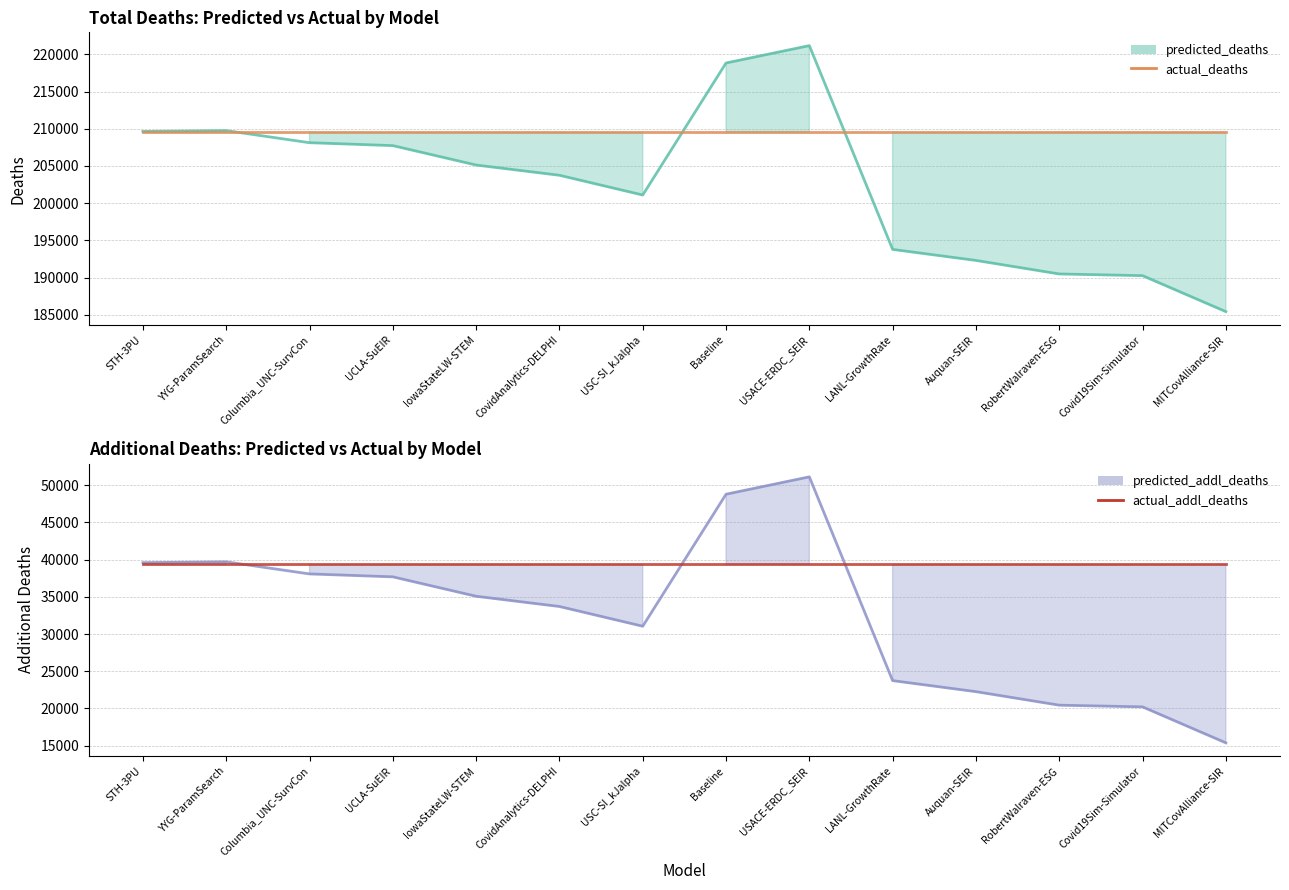

List the series in order of their peak value, lowest first.

actual_addl_deaths, predicted_addl_deaths line, actual_deaths, predicted_deaths line